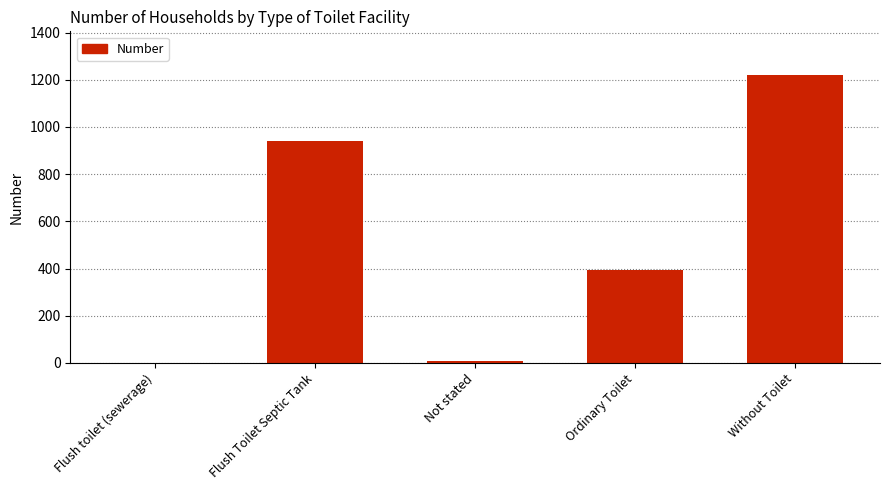

At which label is the value closest to 611?

Ordinary Toilet